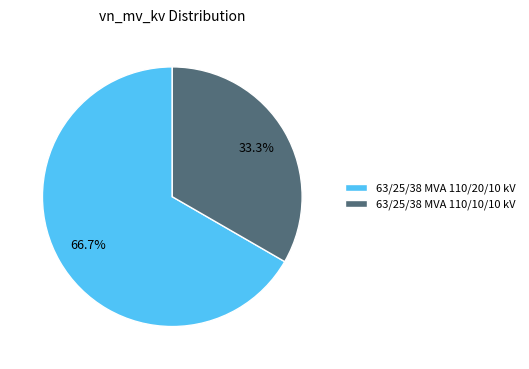

To the nearest percent, what is the difference between the 63/25/38 MVA 110/10/10 kV and 63/25/38 MVA 110/20/10 kV slice percentages?

33%